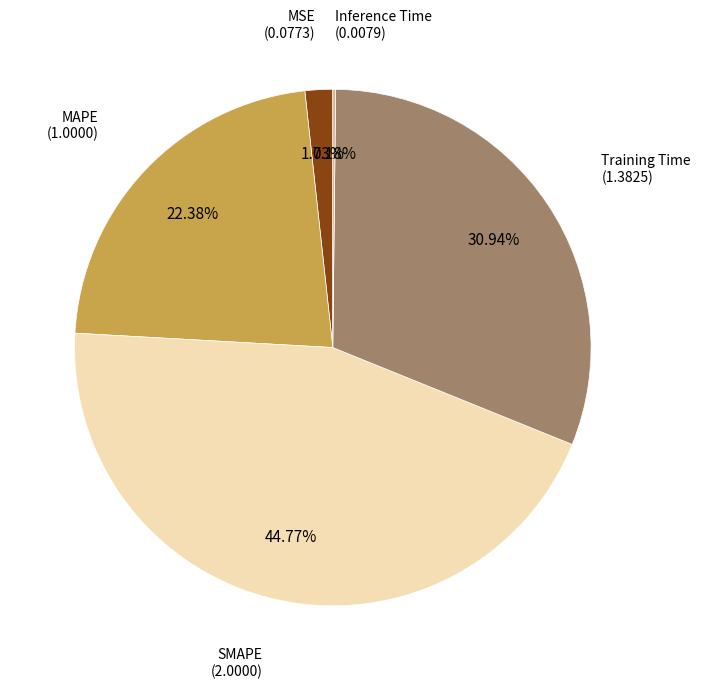

Is there a majority slice in this chart?

No